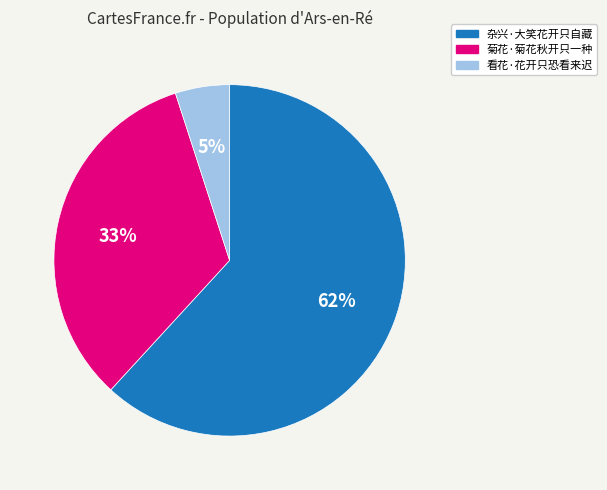

The 看花·花开只恐看来迟 slice represents 11% of the pie. True or false?

False